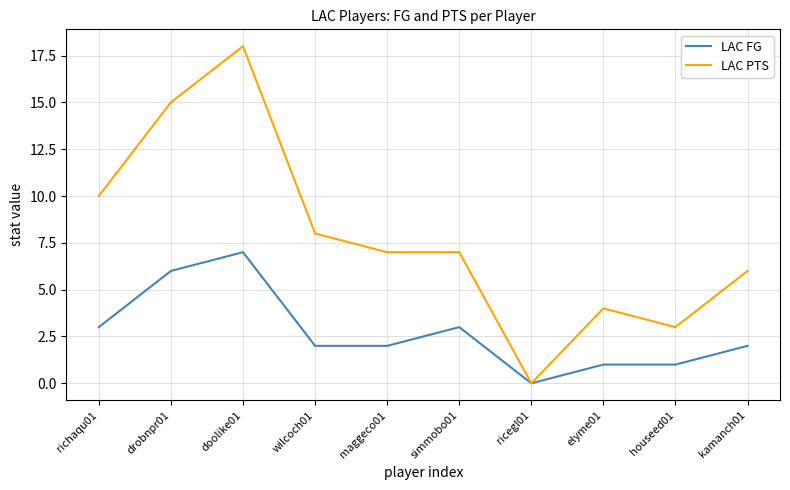

At drobnpr01, list the series in order from smallest to largest.

LAC FG, LAC PTS